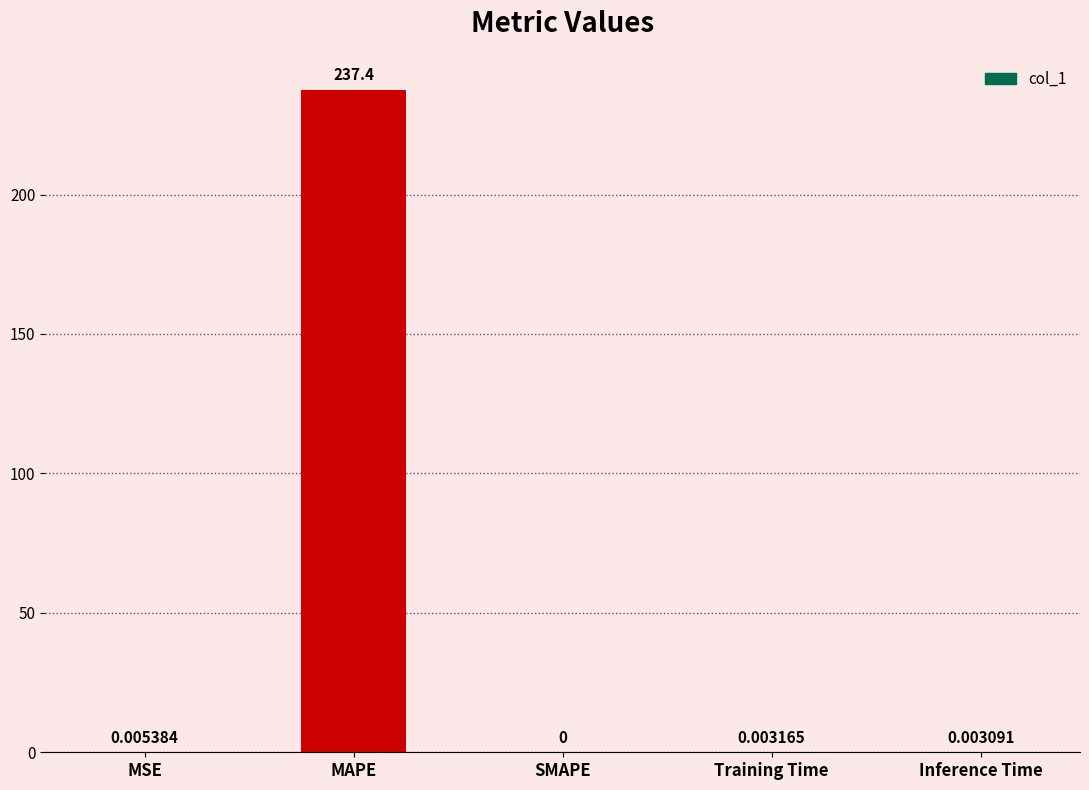

Are the bars grouped side by side (vs. stacked)?

No